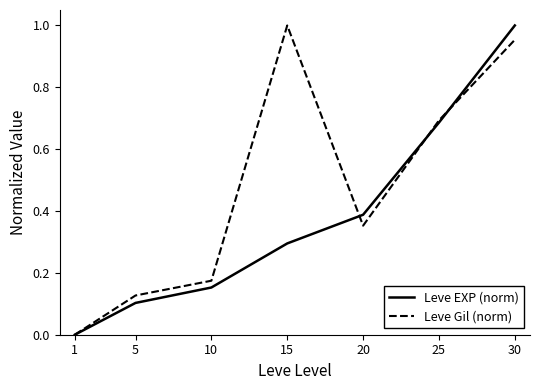

At which label is Leve EXP (norm) closest to 0?

1